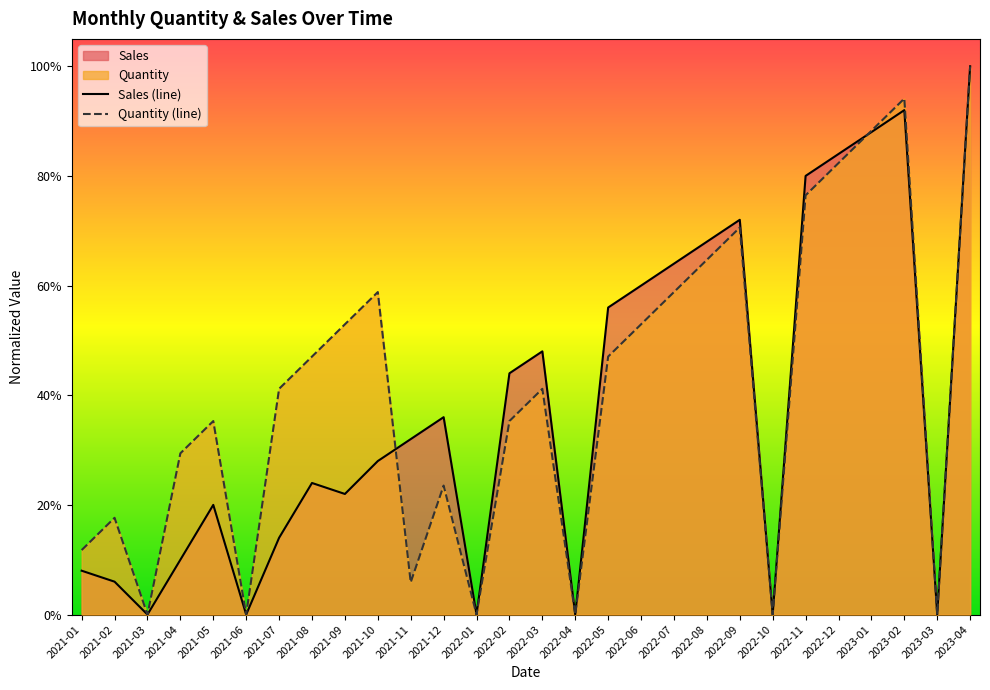

Between 2021-06 and 2021-08, which series saw the biggest shift?

Quantity (line)